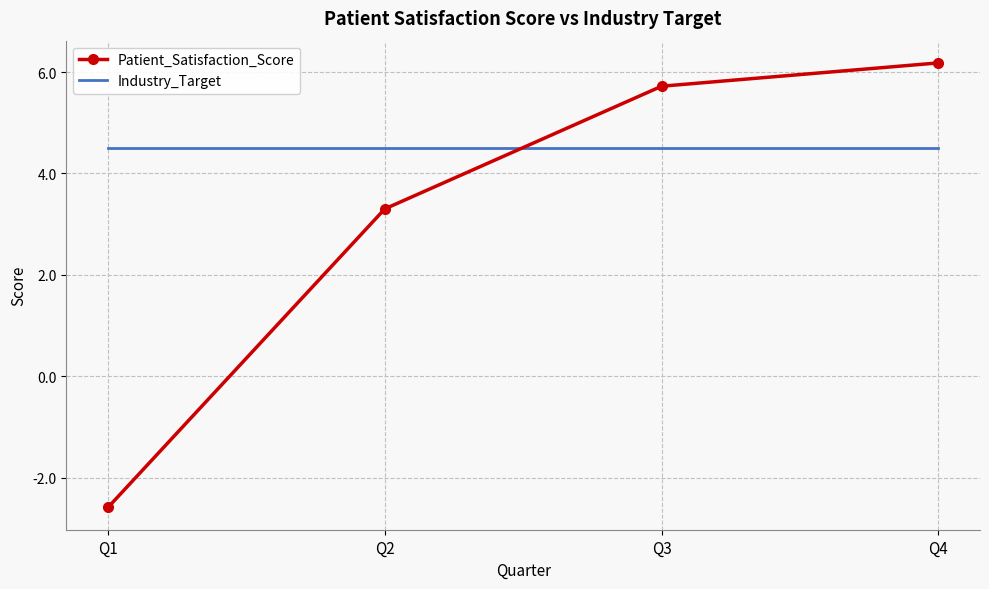

Rank the series at Q2 from highest to lowest value.

Industry_Target, Patient_Satisfaction_Score